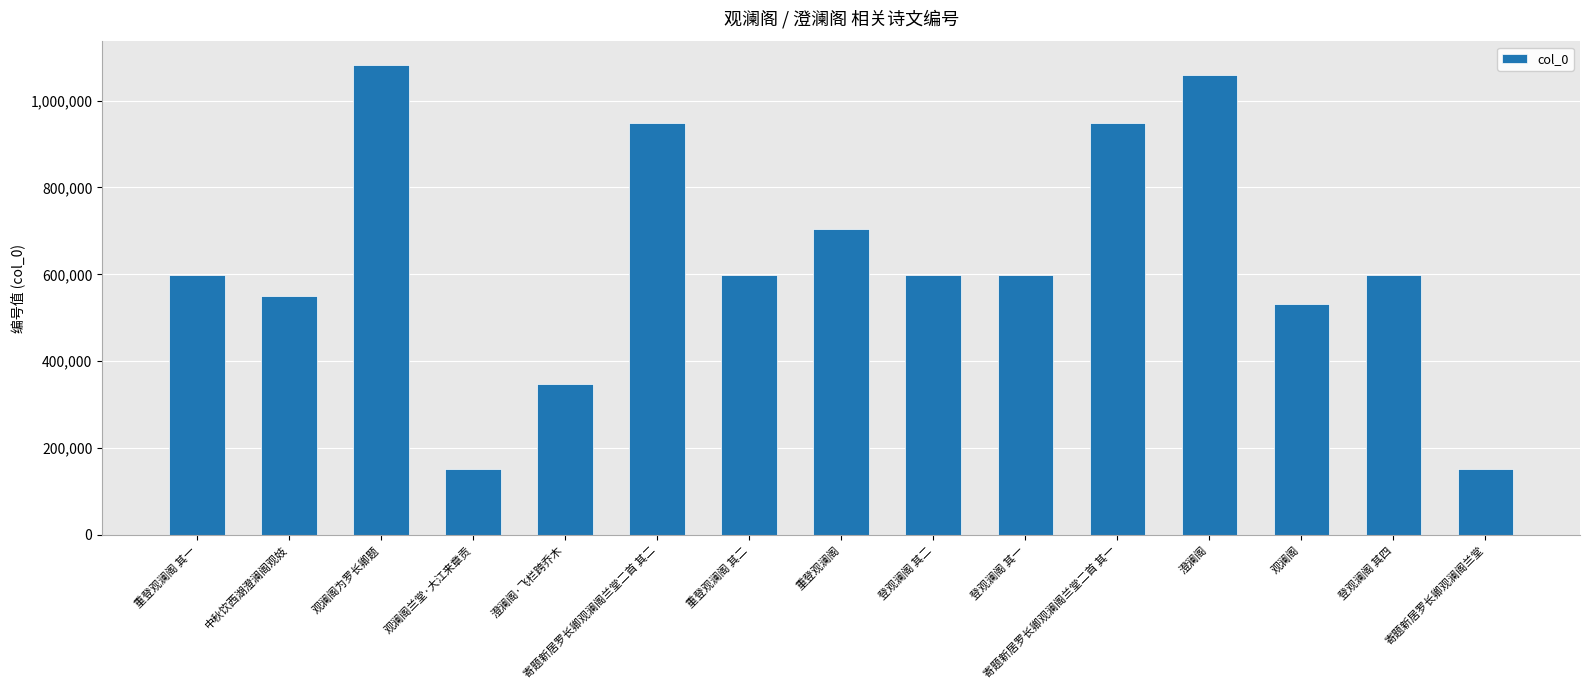

What is the difference between the second highest and minimum values?

906348